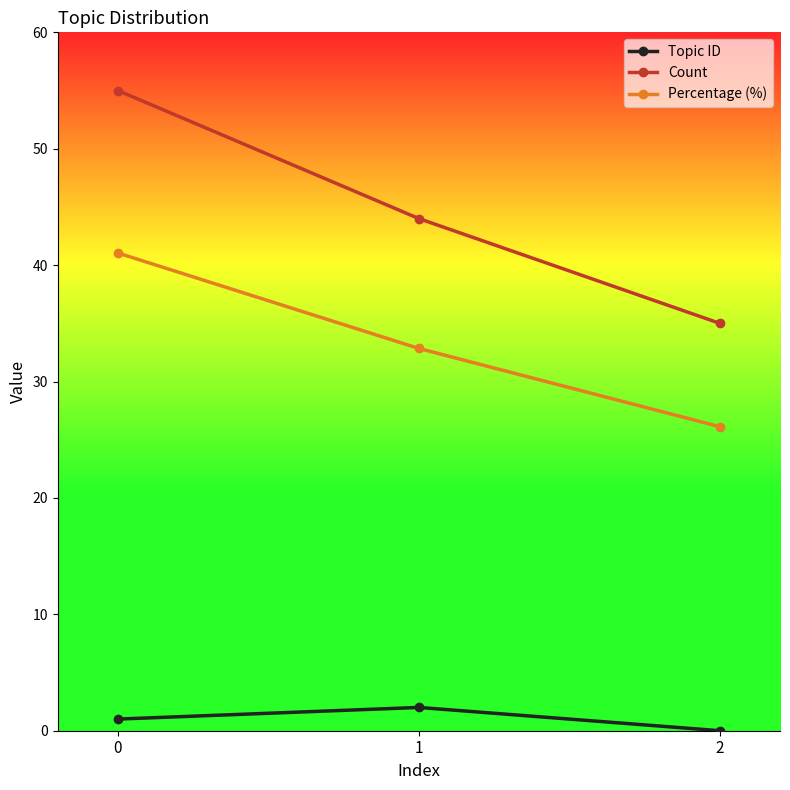

Rank the categories by Count value from highest to lowest.

0, 1, 2